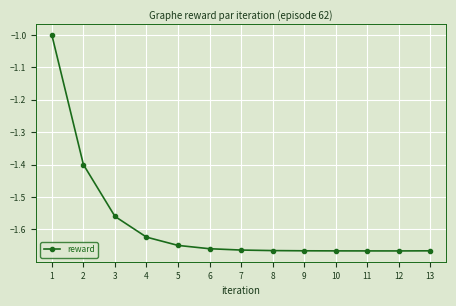

Read the value at 2.

-1.4